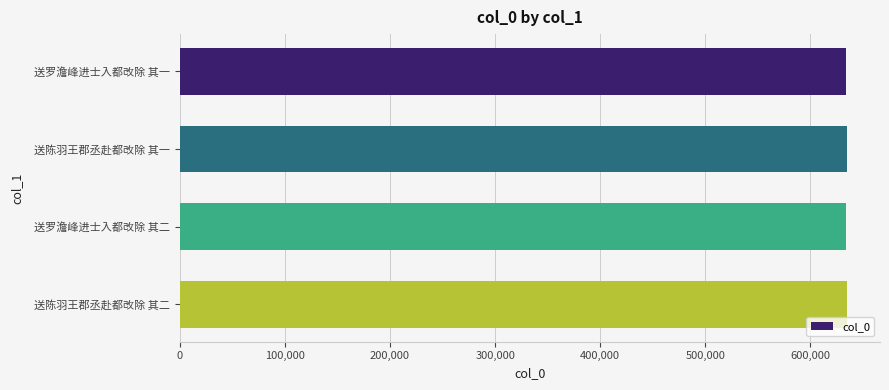

What is the ratio of the value at 送陈羽王郡丞赴都改除 其二 to the value at 送罗澹峰进士入都改除 其一?

1.0